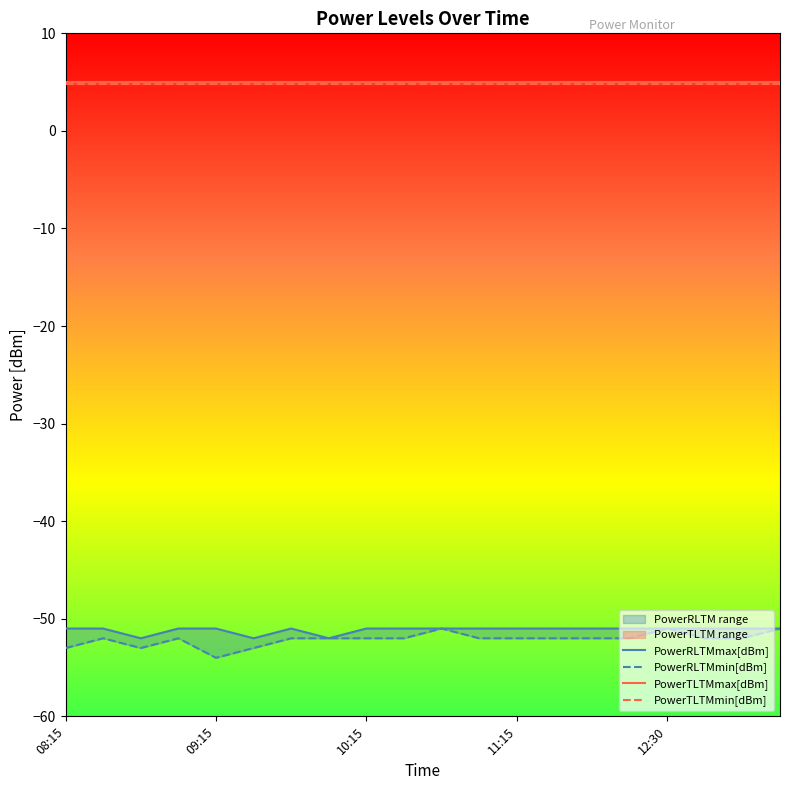

True or false: PowerRLTMmin[dBm] and PowerTLTMmin[dBm] cross at least once.

False